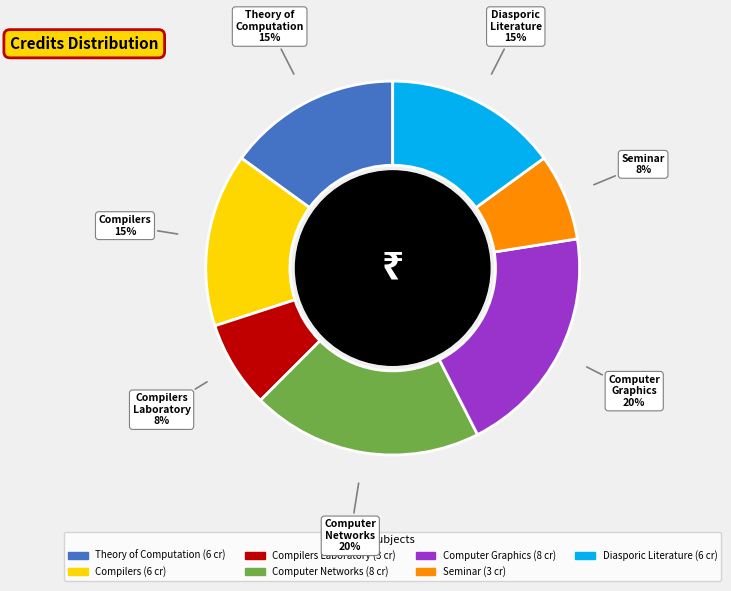

Is there any slice that represents more than half of the pie?

No